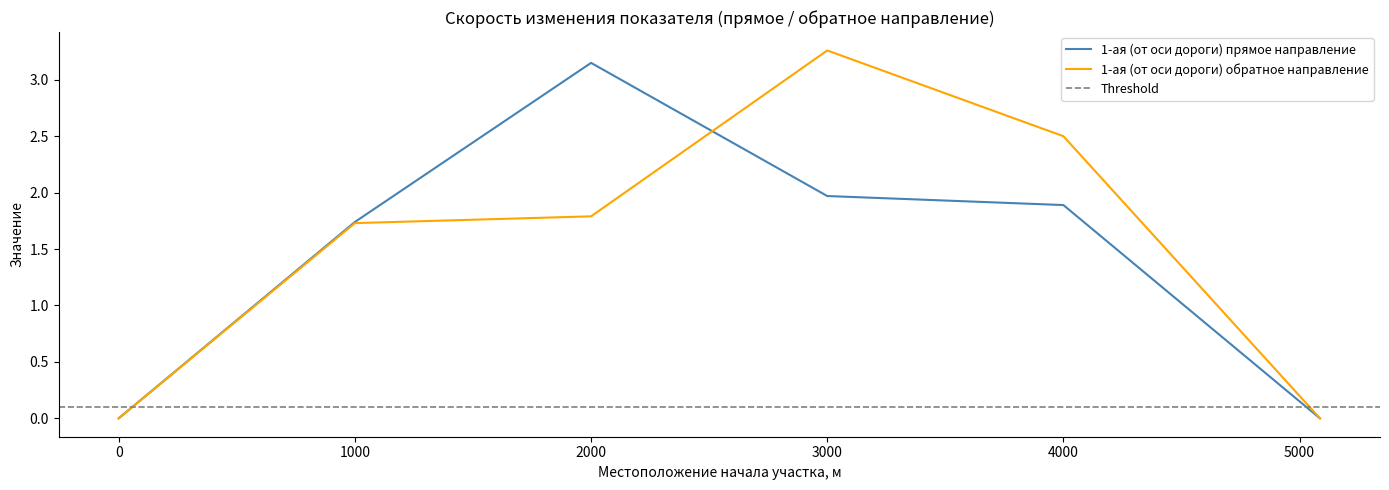

How many lines are shown in the chart?

2